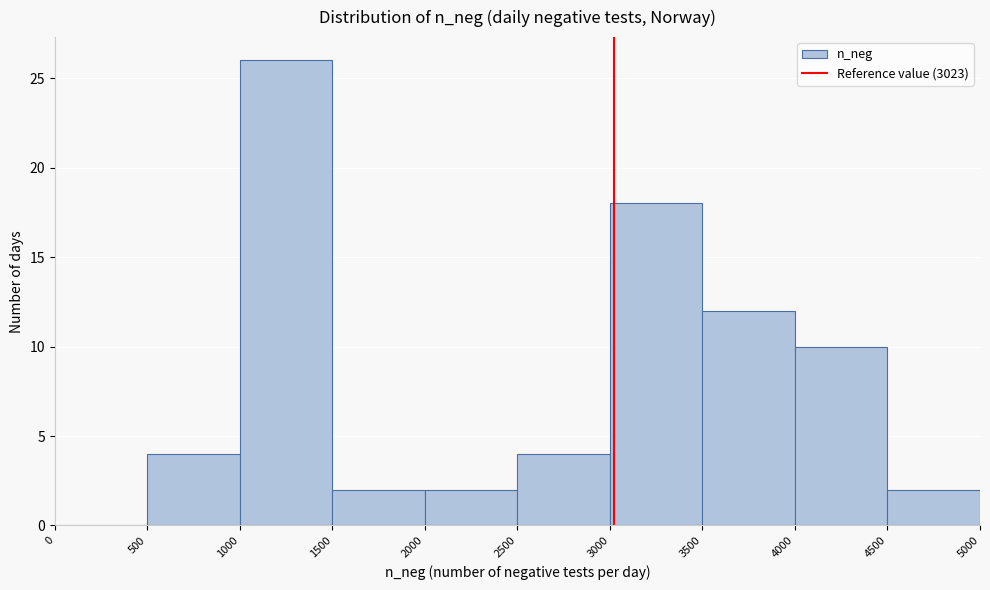

Reading left to right, list every bar in this chart as the range it spans on the x-axis followed by its height. The values are not printed on the chart, so give them approximately, as read against the axis.

0 to 500: 0
500 to 1000: 4
1000 to 1500: 26
1500 to 2000: 2
2000 to 2500: 2
2500 to 3000: 4
3000 to 3500: 18
3500 to 4000: 12
4000 to 4500: 10
4500 to 5000: 2